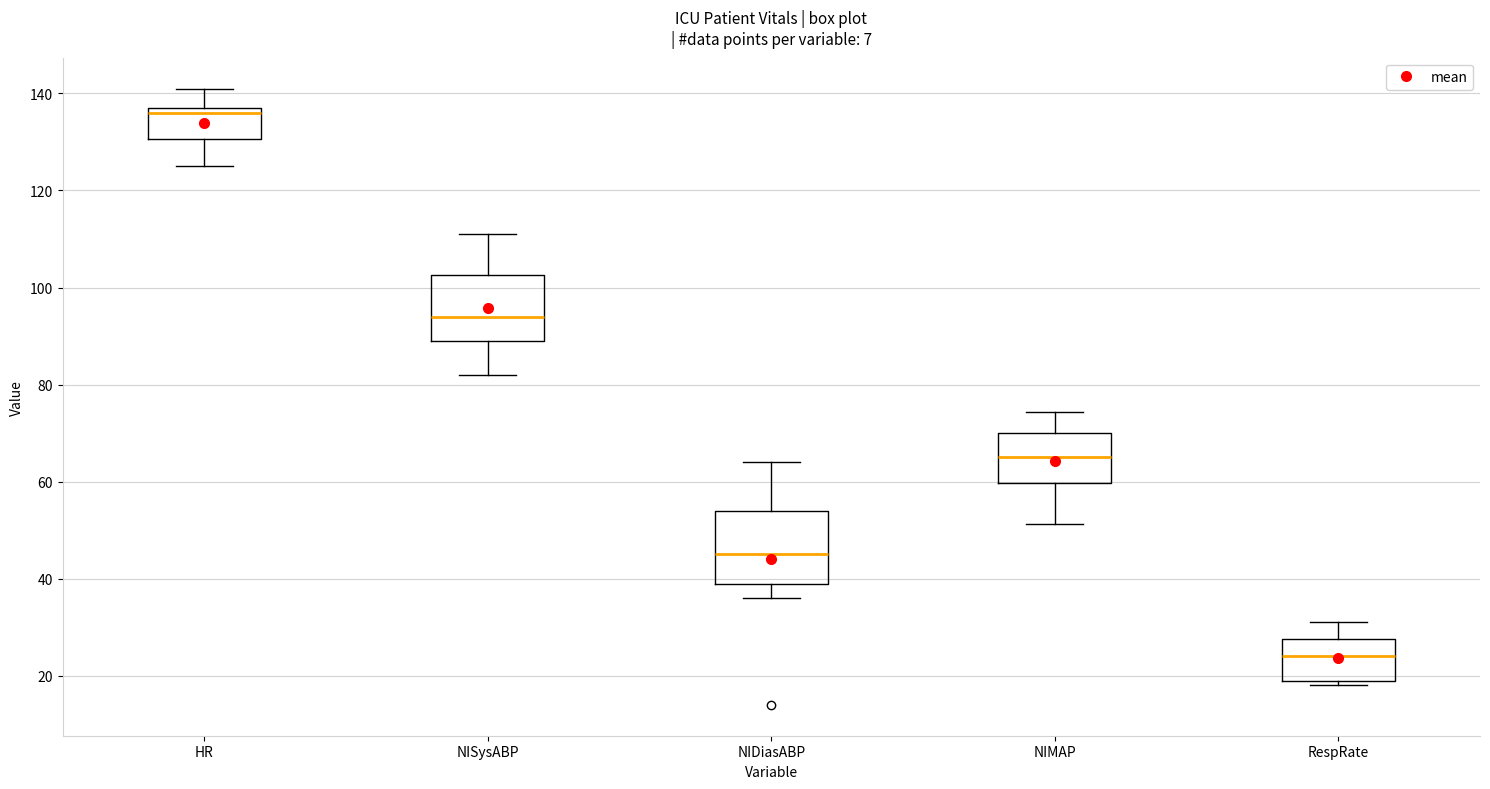

Where does the median line of the box for NIDiasABP sit on the y-axis? The values are not printed on the chart, so give them approximately, as read against the axis.

46